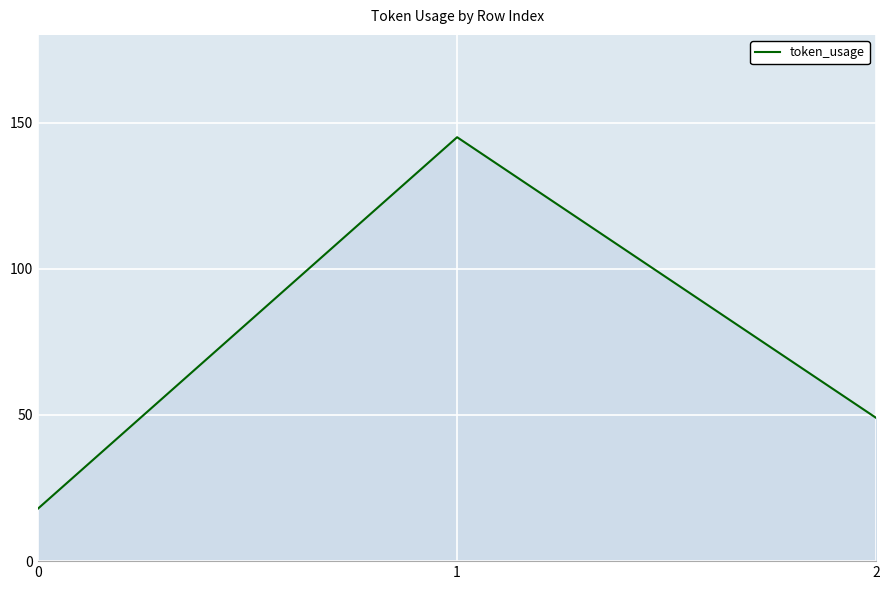

How many values are below 49?

1